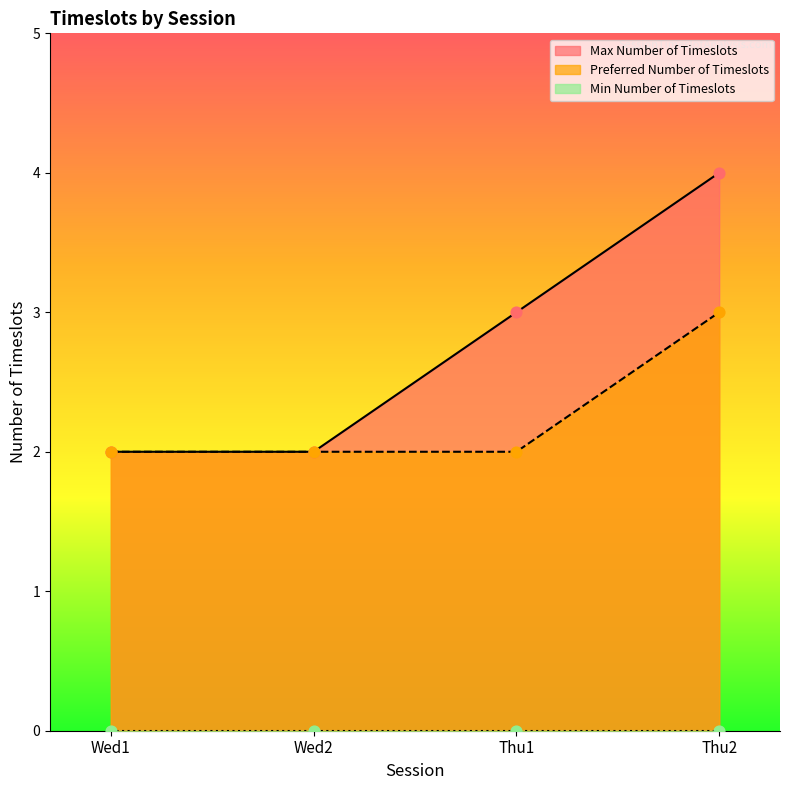

Which series has the largest total across all categories?

Max Number of Timeslots